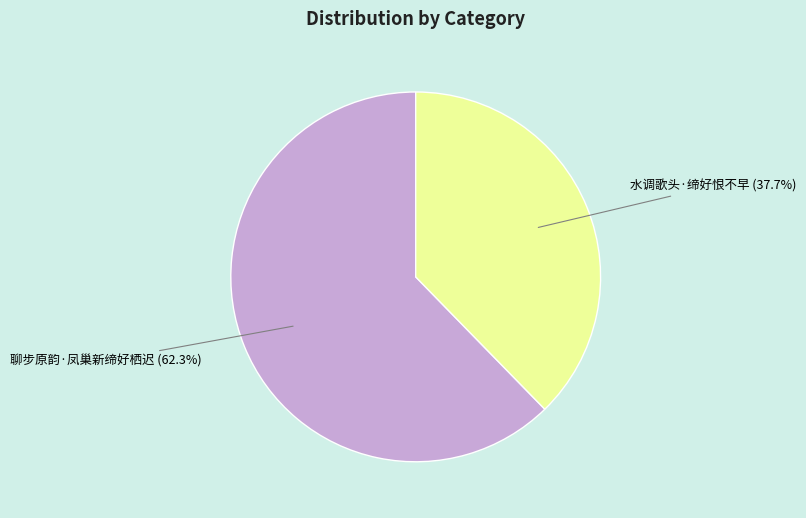

What percentage is NOT represented by 水调歌头·缔好恨不早?

62.3%